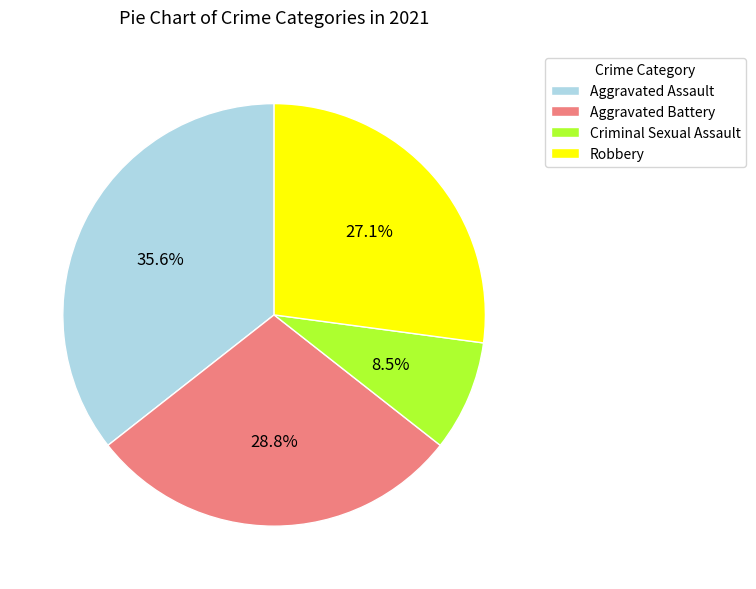

Between Aggravated Assault and Criminal Sexual Assault, which is larger?

Aggravated Assault